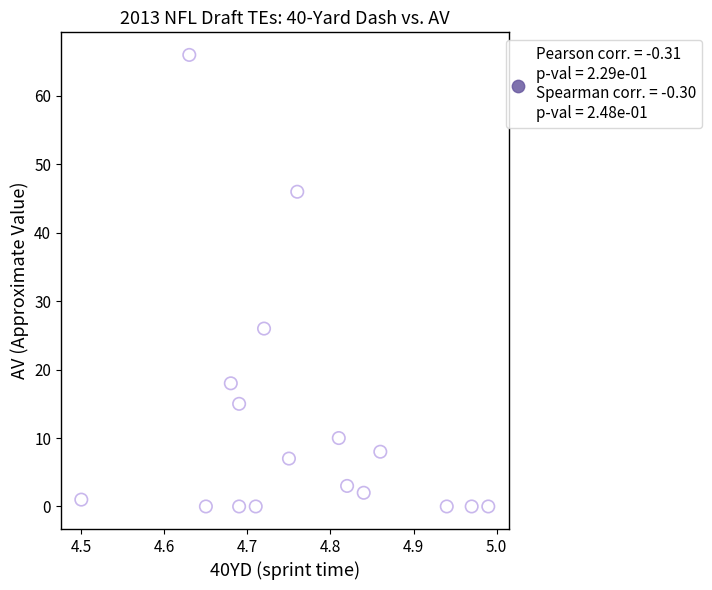

What is the range of Y values (max minus min)?

66